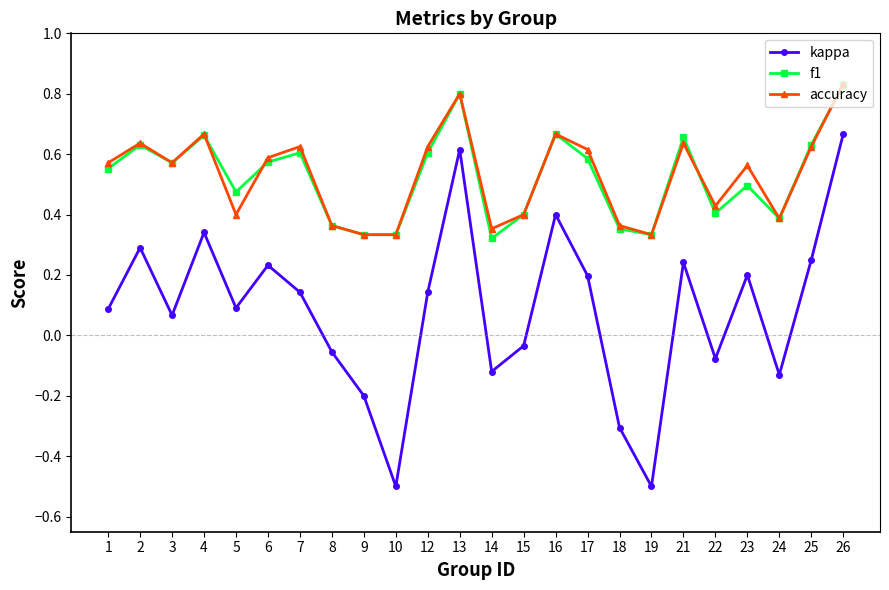

Which series changed the most between 8 and 13?

kappa